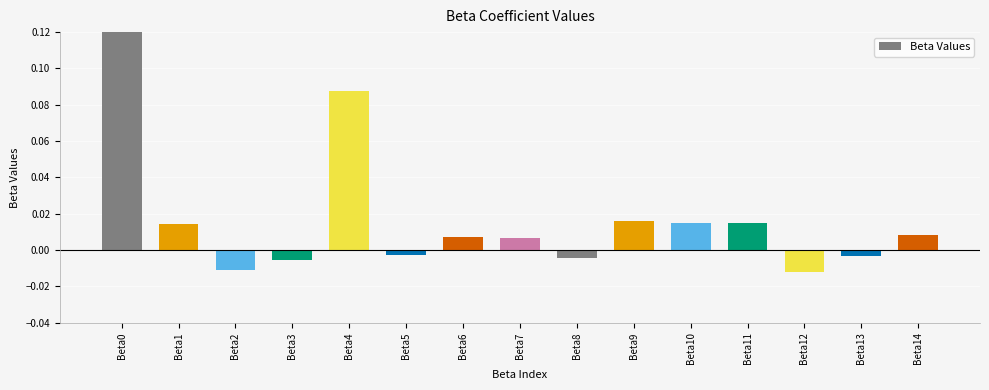

List the labels in order of value, smallest first.

Beta12, Beta2, Beta3, Beta8, Beta13, Beta5, Beta7, Beta6, Beta14, Beta1, Beta11, Beta10, Beta9, Beta4, Beta0